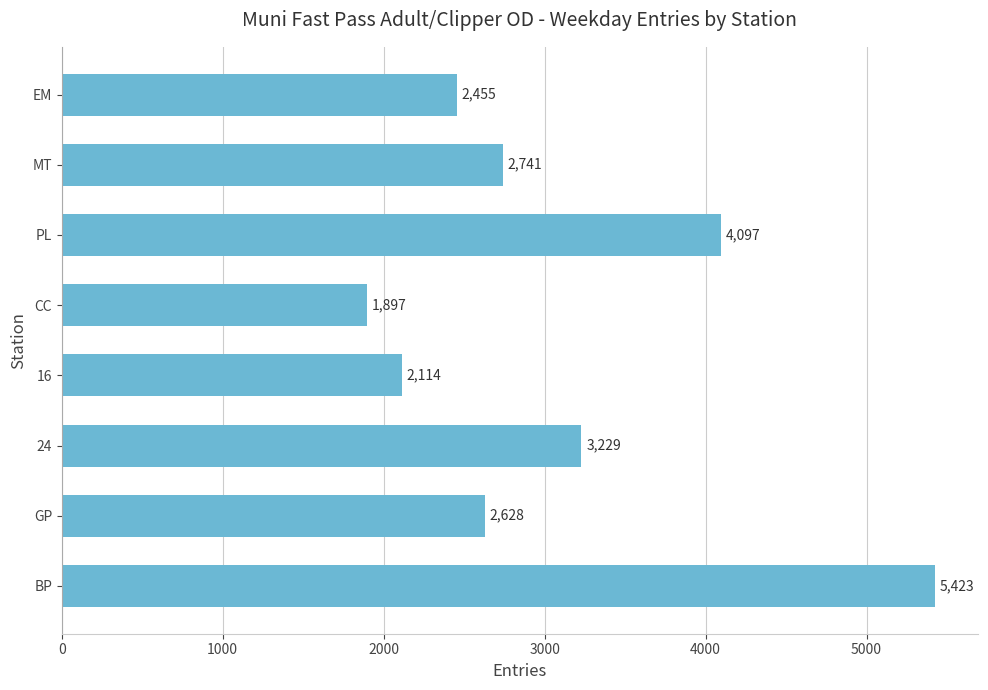

What is the difference between the second highest and minimum values?

2200.1